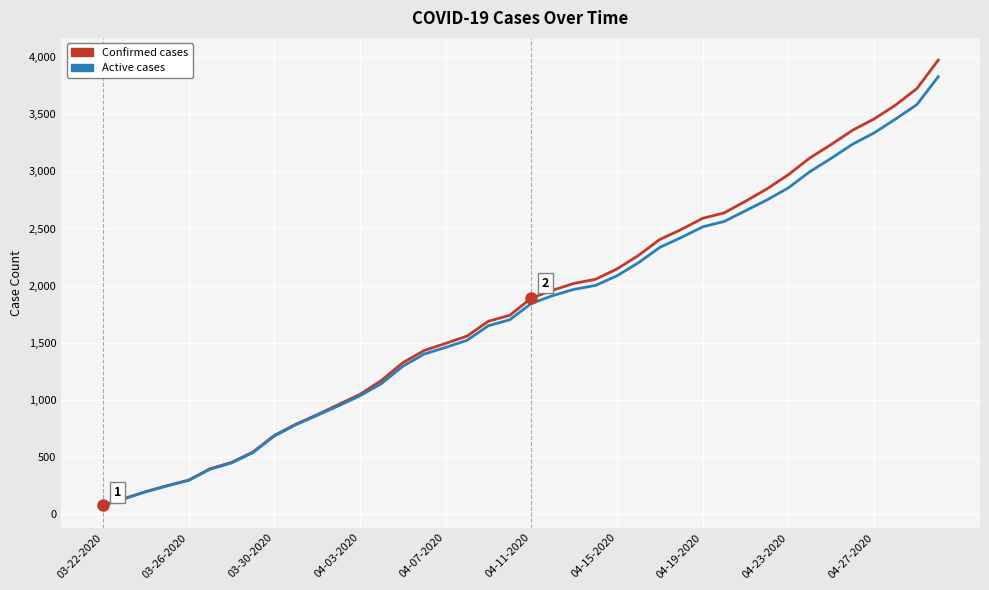

What is the maximum value shown in the chart?

3972